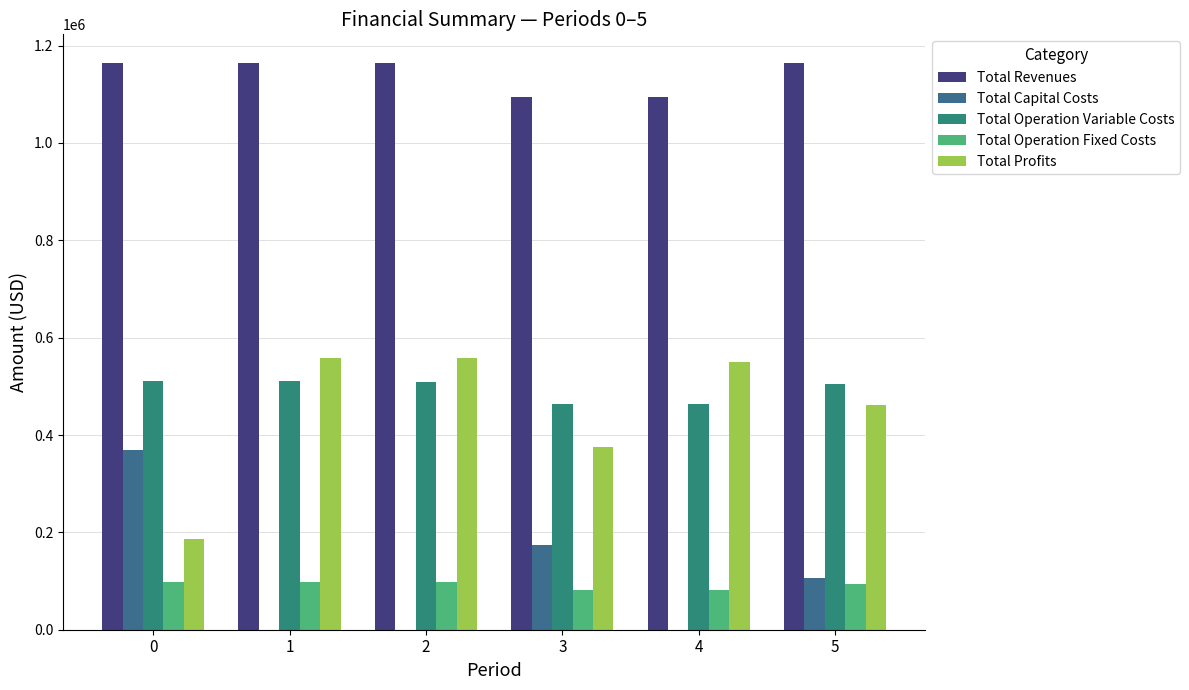

Does the chart contain stacked bars?

No